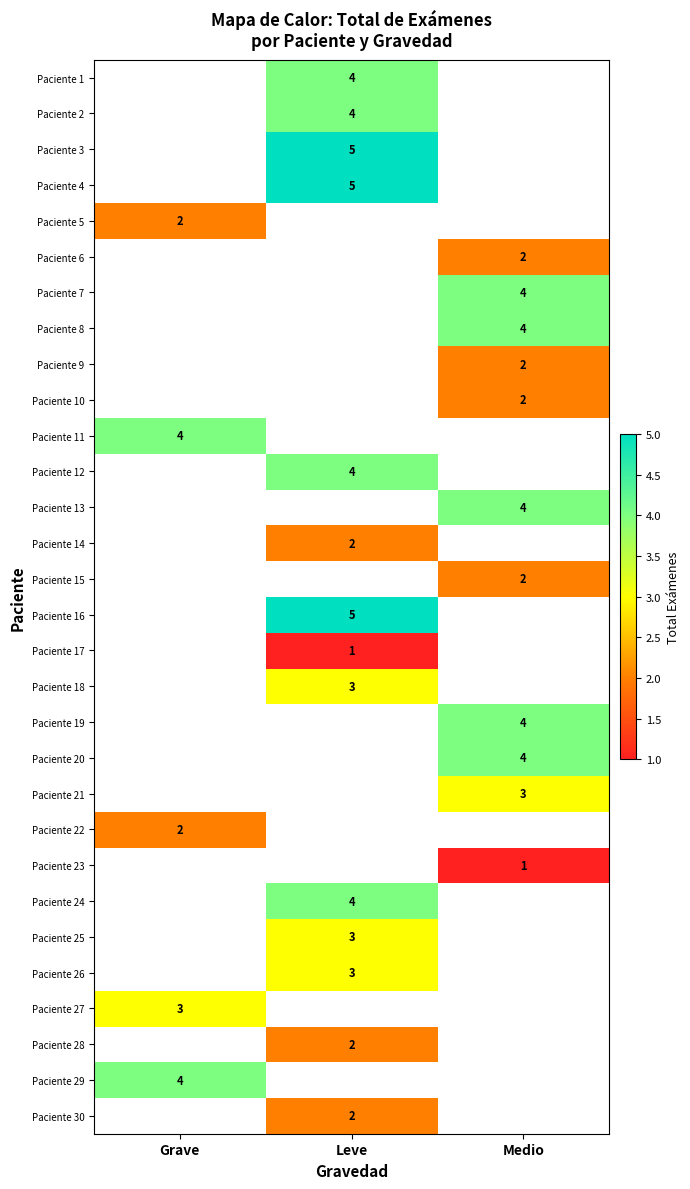

The value of Paciente 7 at Medio is 4. True or false?

True